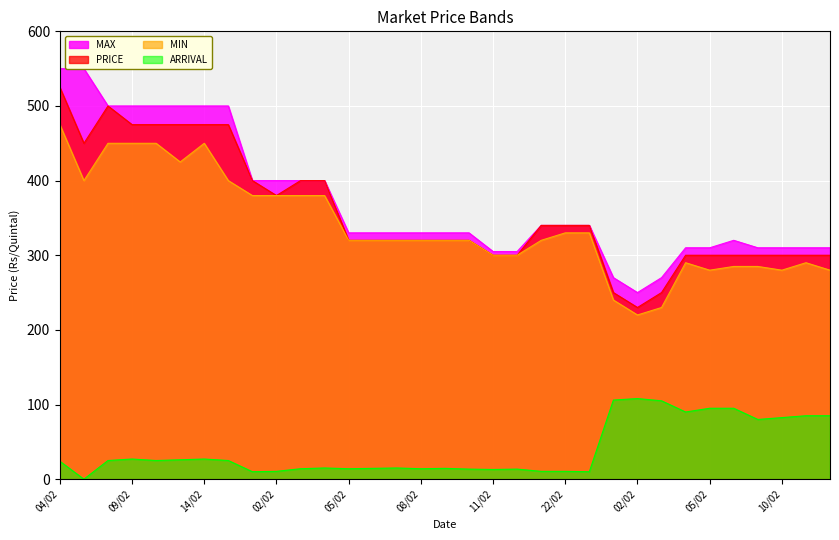

At which label does MIN first exceed 320?

04/02